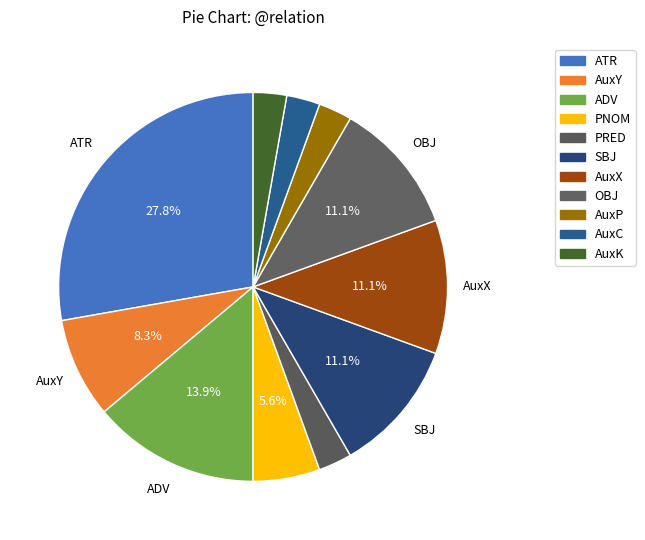

What portion of the pie excludes OBJ?

88.9%